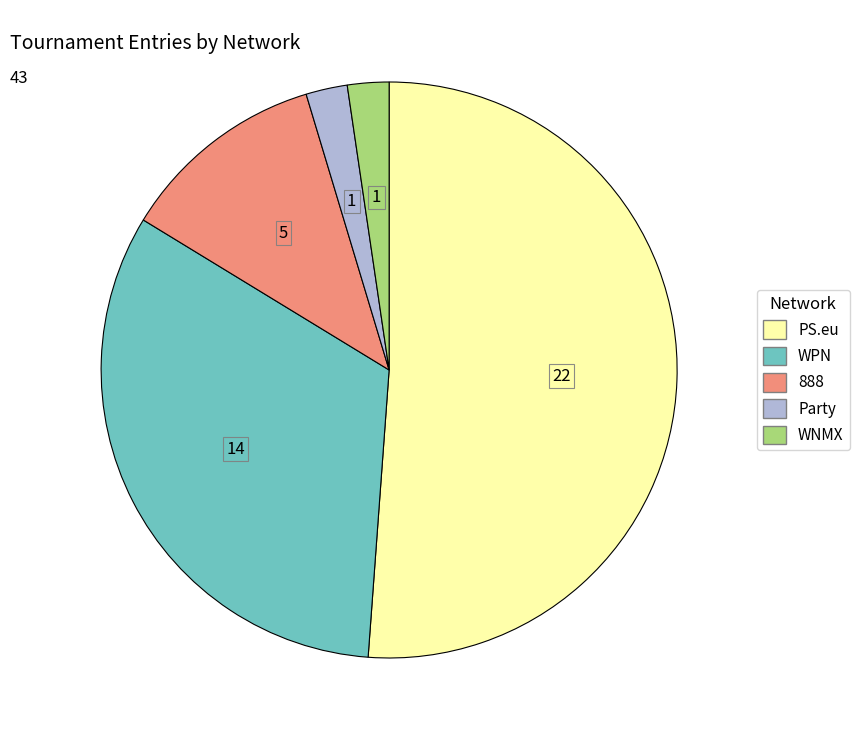

What is the majority slice?

PS.eu